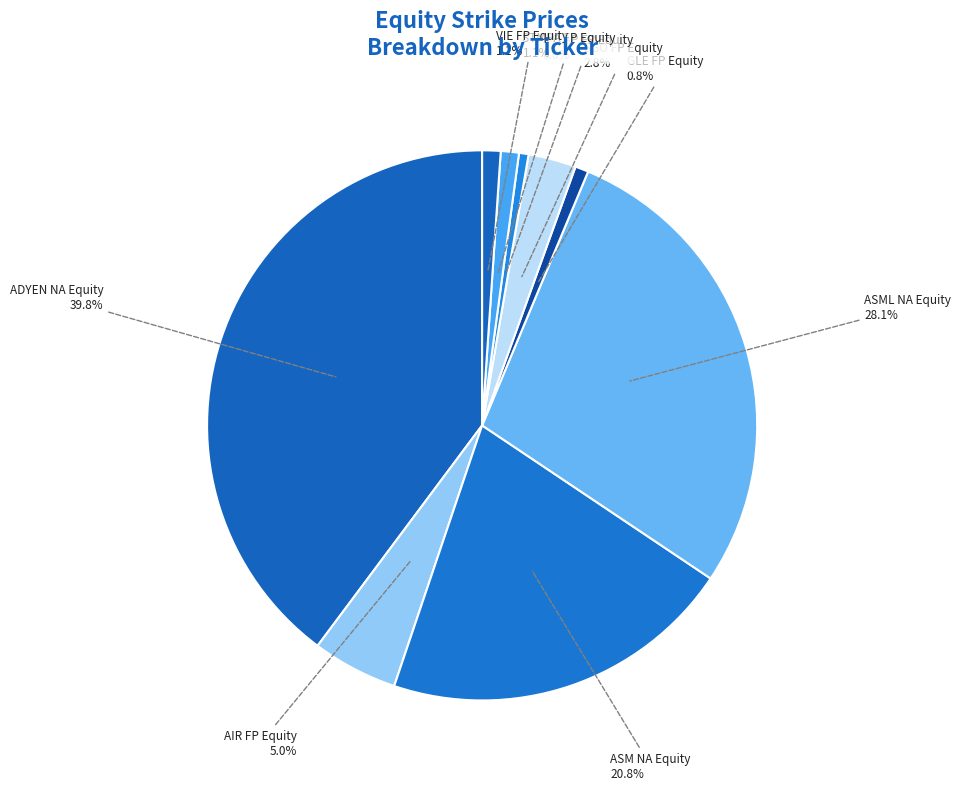

Does STMPA FP Equity account for over 50% of the chart?

No